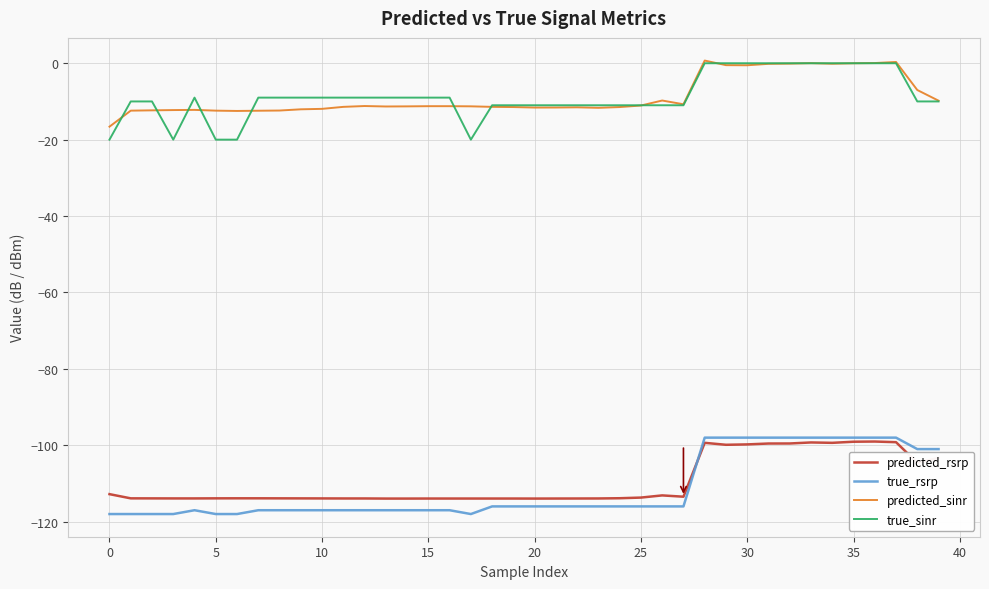

What is the minimum value shown in the chart?

-118.0